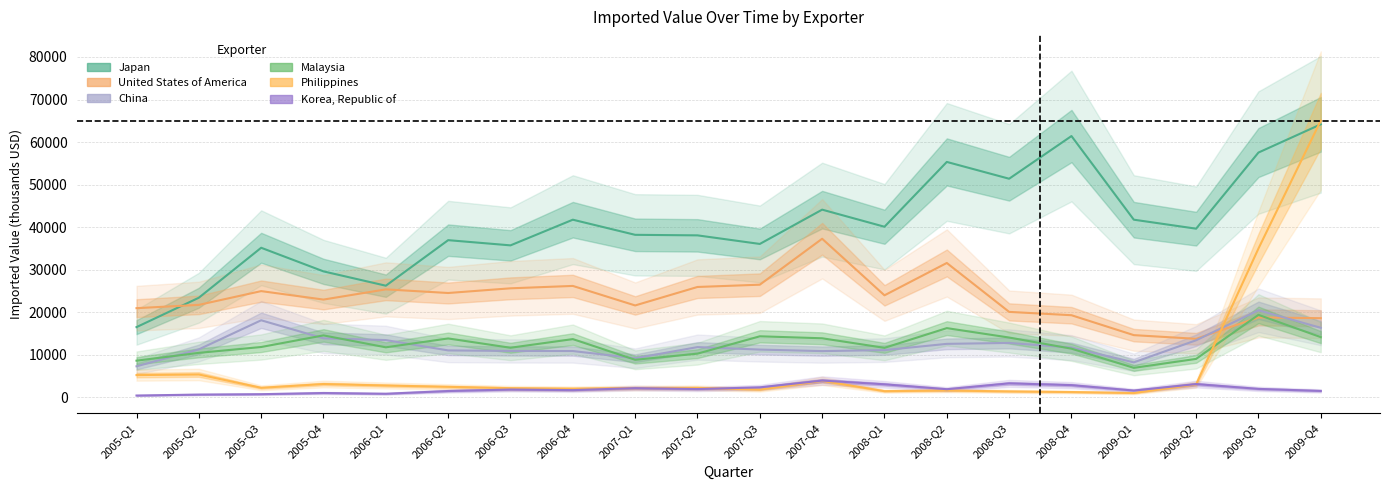

How many interior local peaks does the Philippines series have?

5